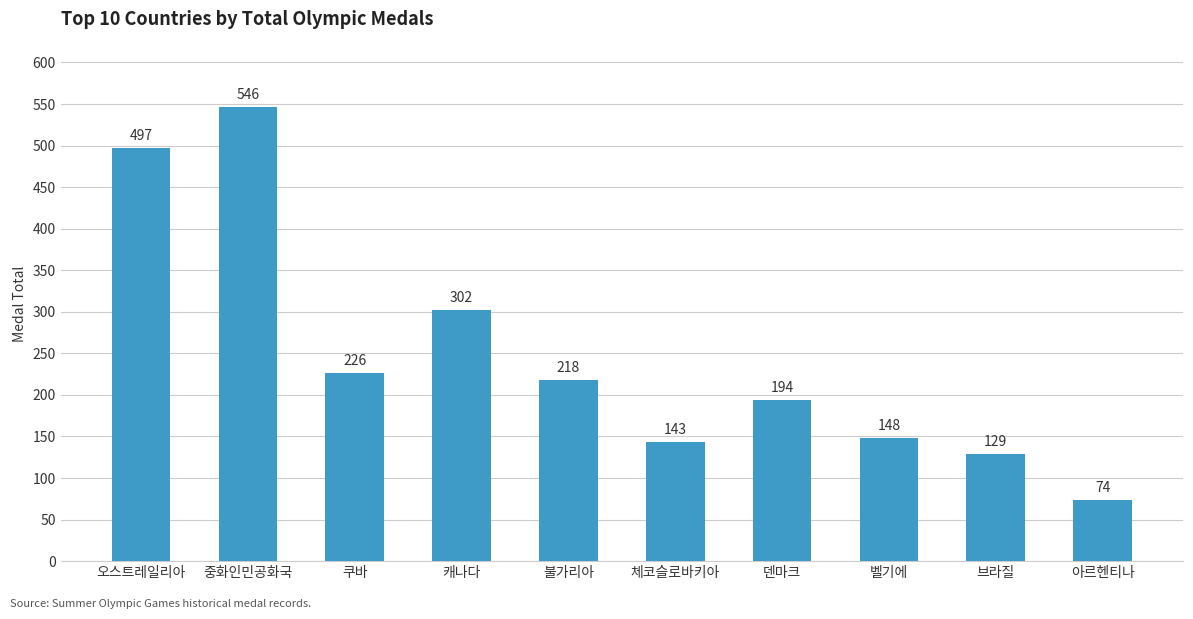

How many data points does each series have?

10